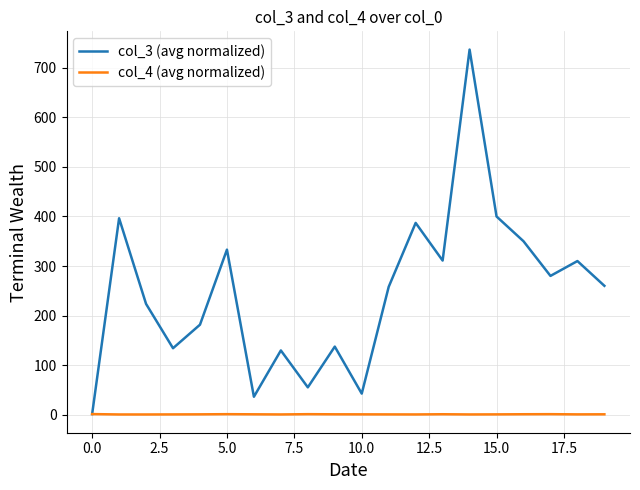

Which series has the largest total across all categories?

col_3 (avg normalized)